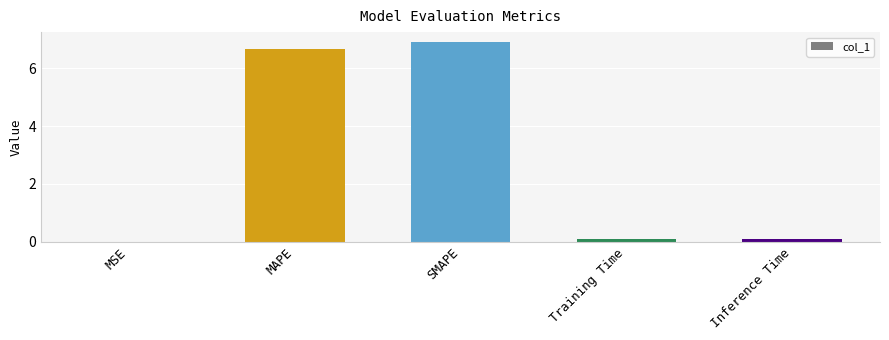

Does the chart contain stacked bars?

No